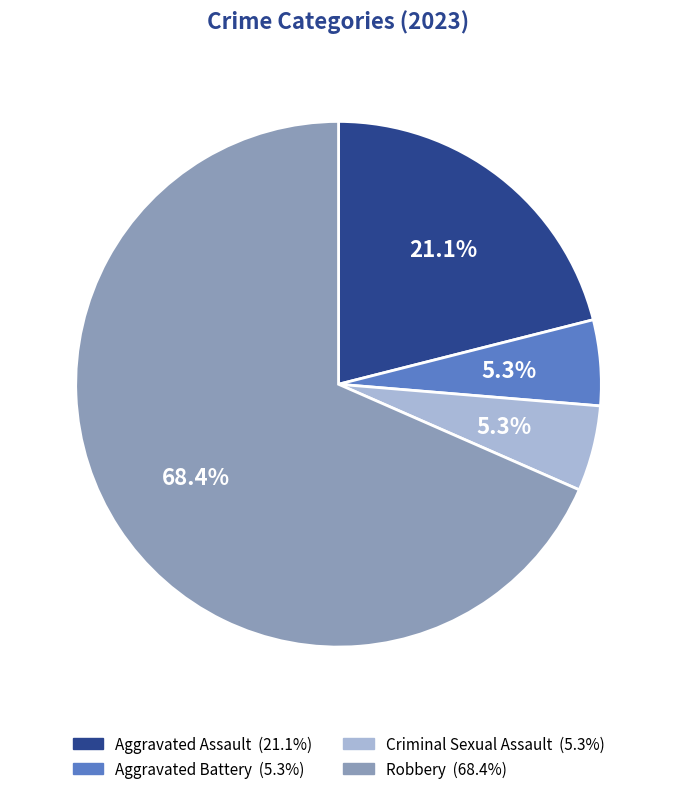

What portion of the pie excludes Criminal Sexual Assault?

94.7%